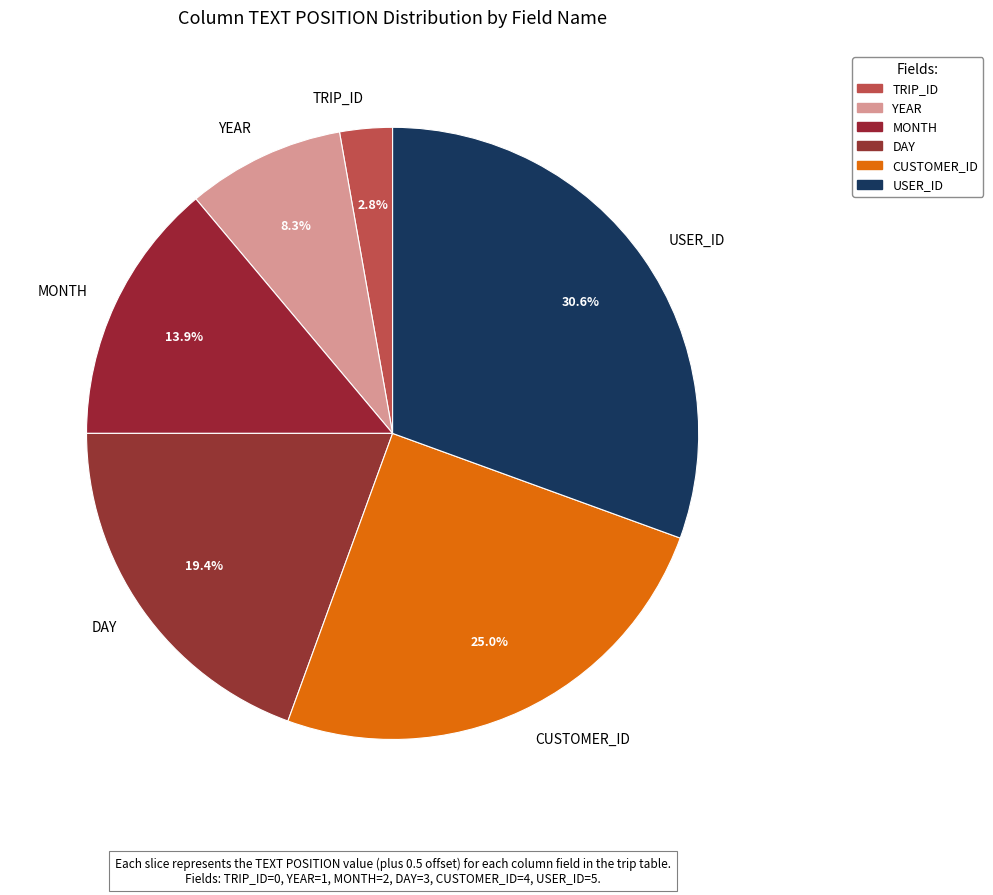

Does DAY represent more than half of the total?

No